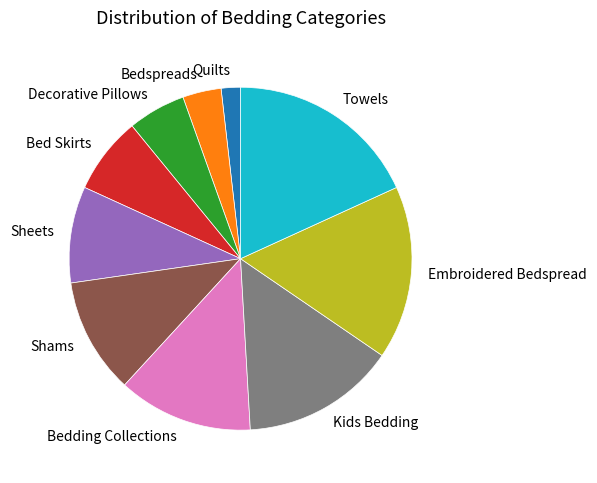

True or false: Bedding Collections accounts for 27% of the total.

False